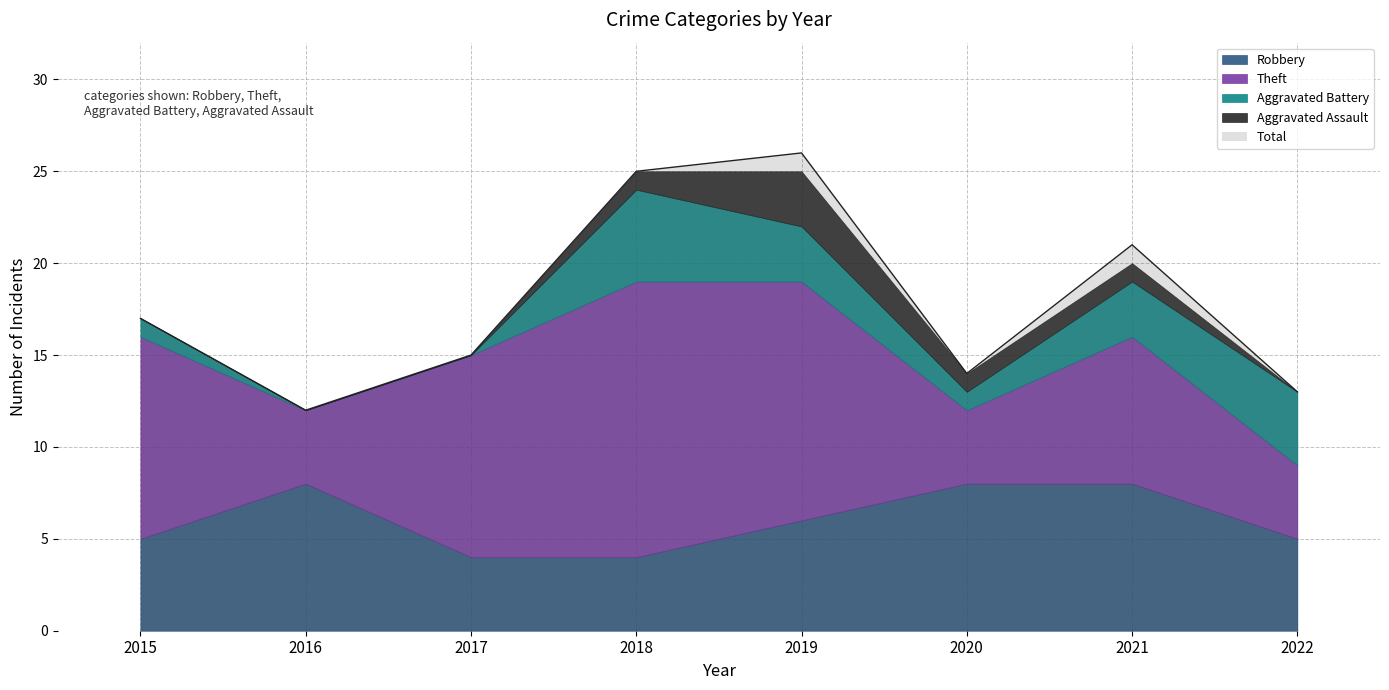

True or false: Total and Robbery cross at least once.

False